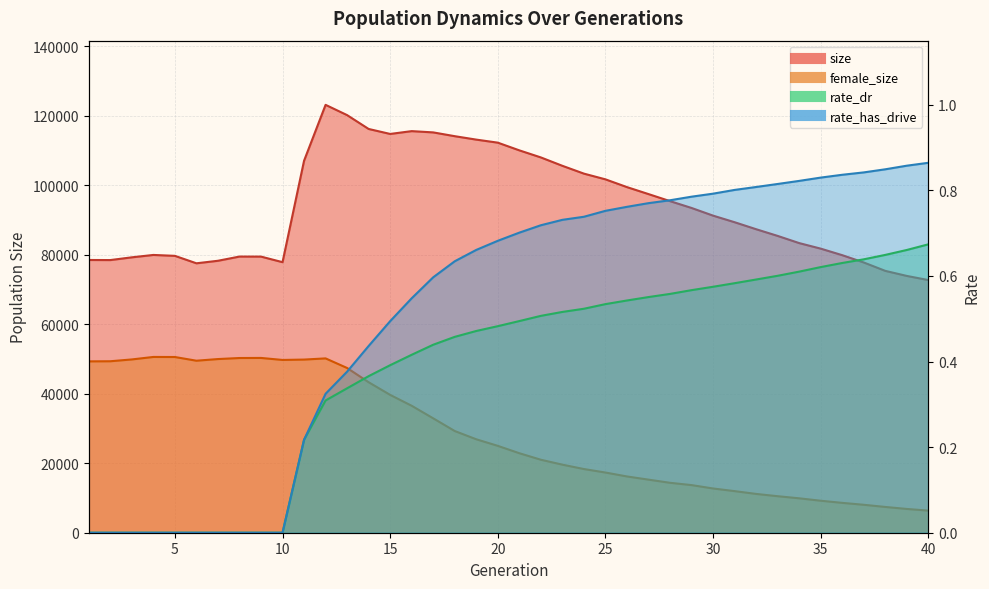

Rank the series by their maximum value, from lowest to highest.

rate_dr, rate_has_drive, female_size, size